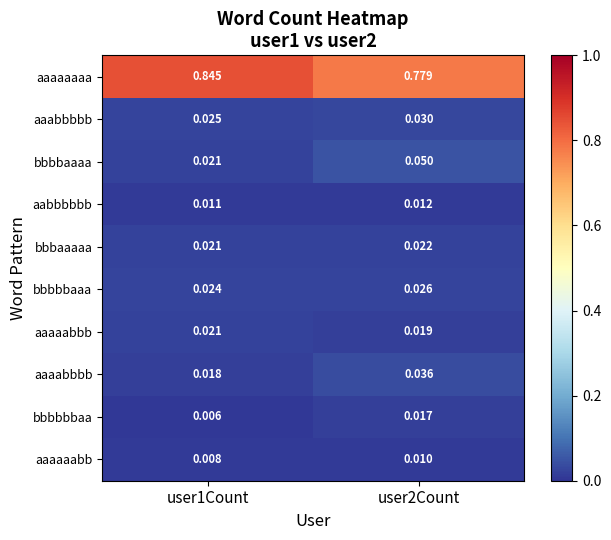

Which series changed the most between user1Count and user2Count?

aaaaaaaa